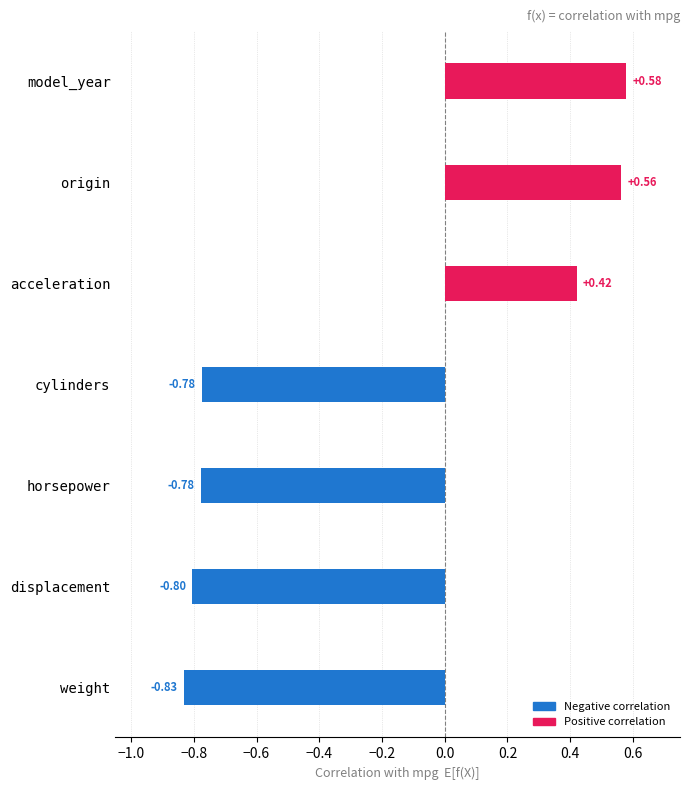

Count the number of categories in the chart.

7